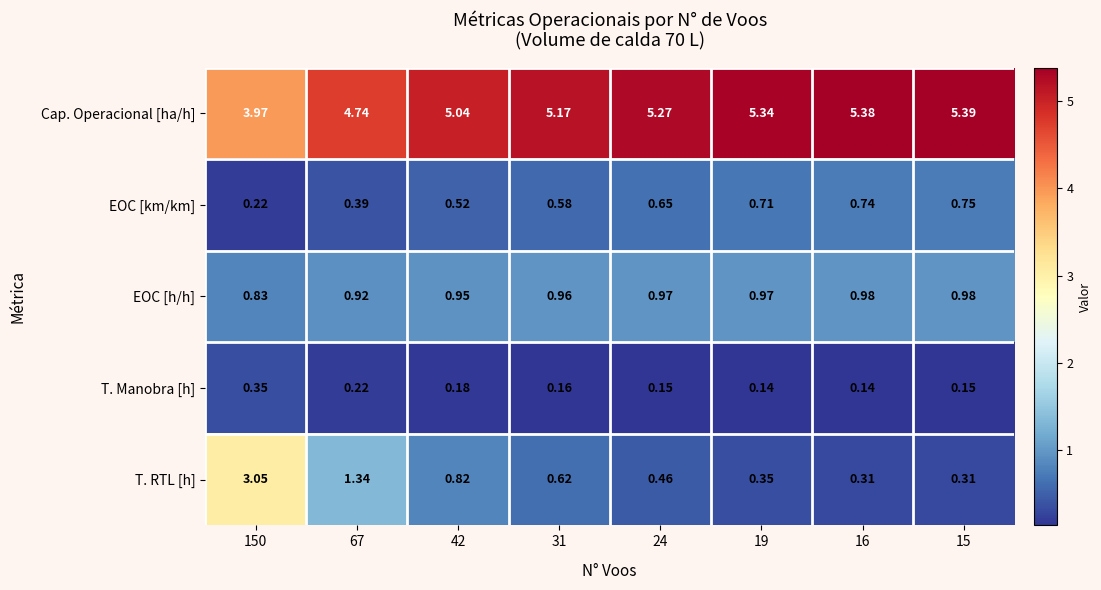

At 31, list the series in order from largest to smallest.

Cap. Operacional [ha/h], EOC [h/h], T. RTL [h], EOC [km/km], T. Manobra [h]